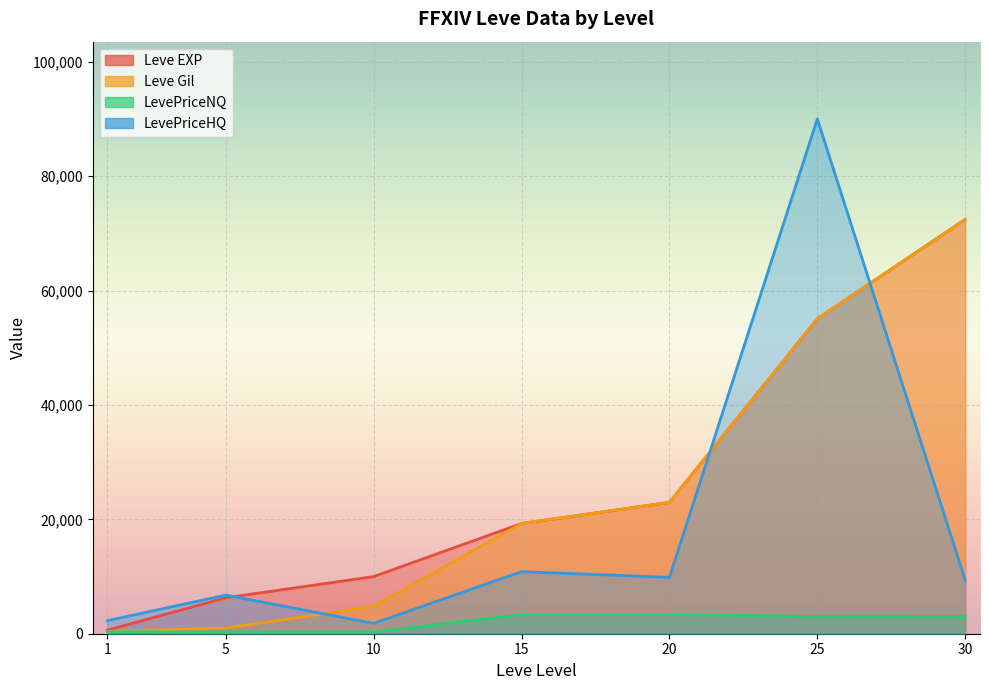

What is the sum of the LevePriceNQ values at 30 and 25?

6017